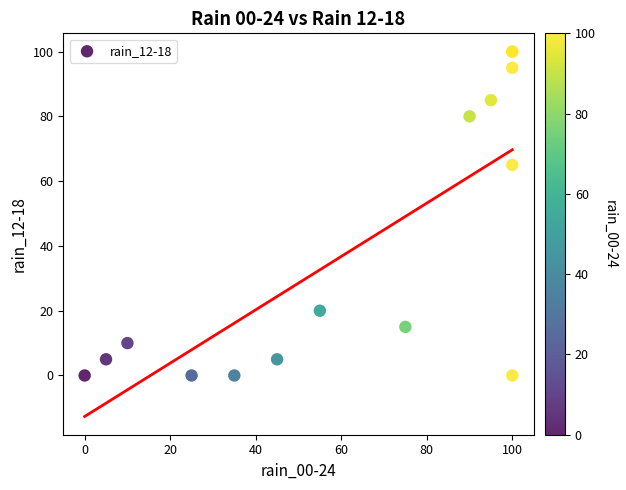

What Y value in the scatter plot is closest to 50?

65